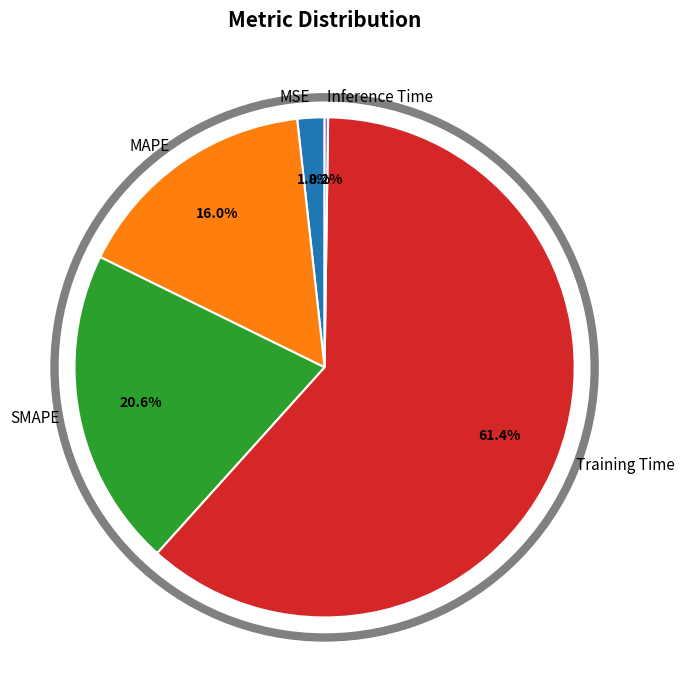

To the nearest percent, what is the difference between the largest and smallest slice percentages?

61%